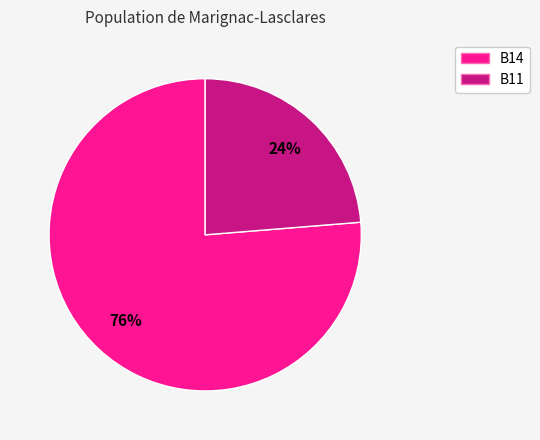

Is there any slice that represents more than half of the pie?

Yes